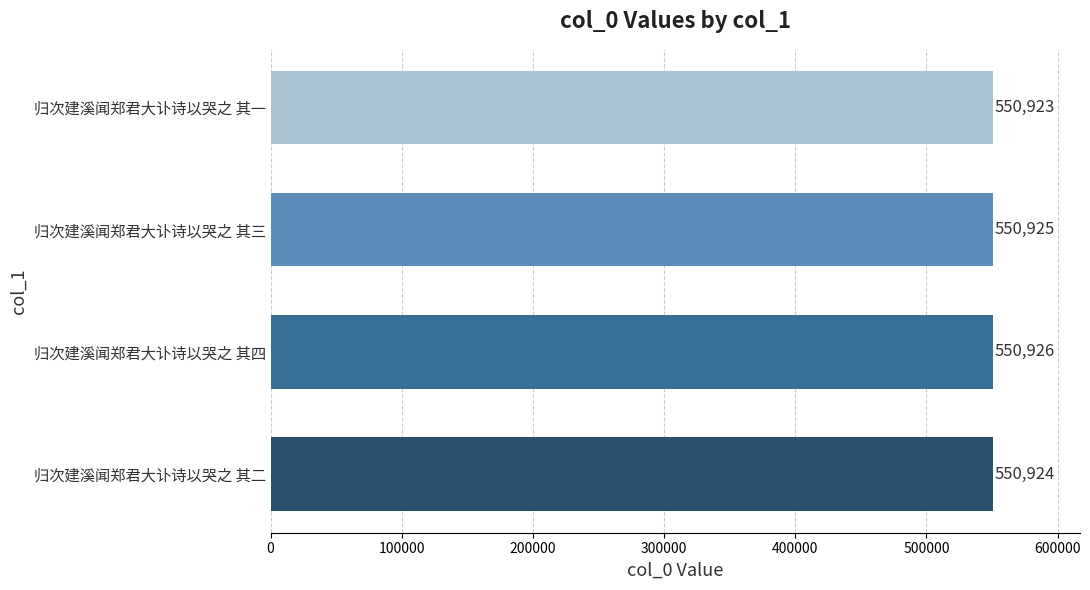

Approximately how many times larger is the value at 归次建溪闻郑君大讣诗以哭之 其四 compared to 归次建溪闻郑君大讣诗以哭之 其二?

1.0